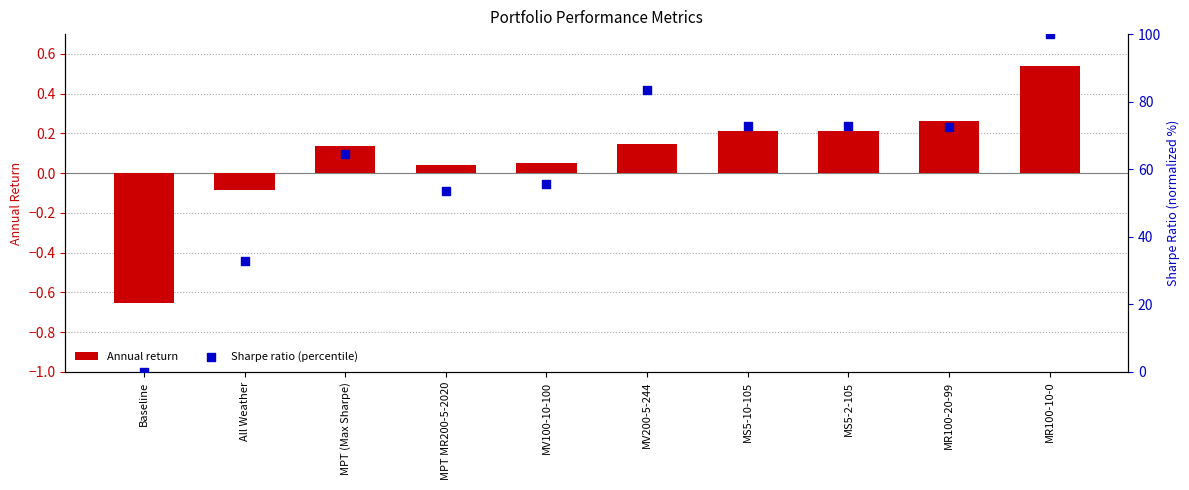

Which series has the largest total across all categories?

Sharpe ratio (percentile)